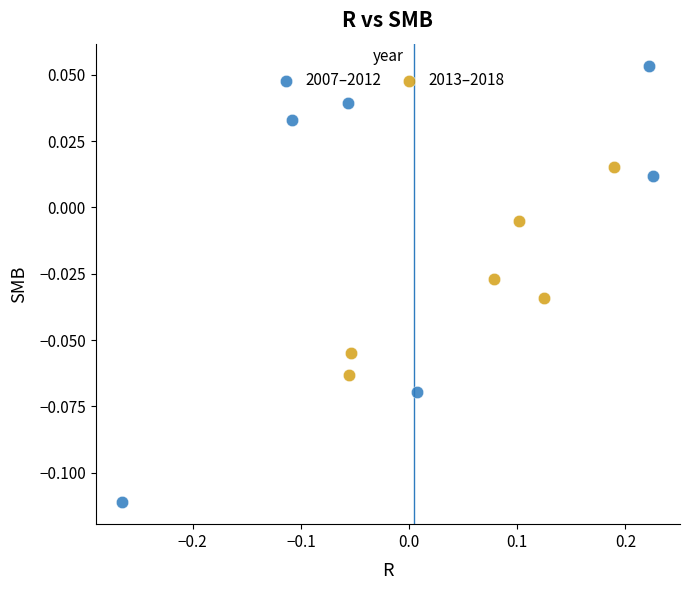

Which series contains the lowest Y value?

2007–2012